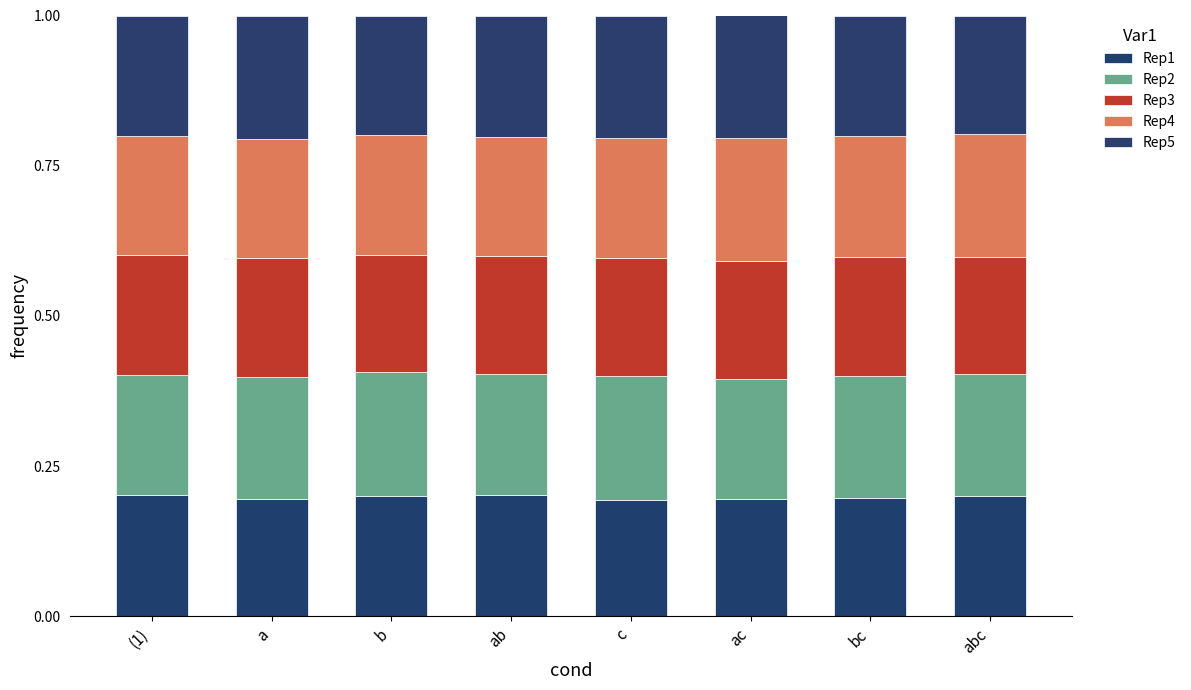

Does the chart contain any negative values?

No